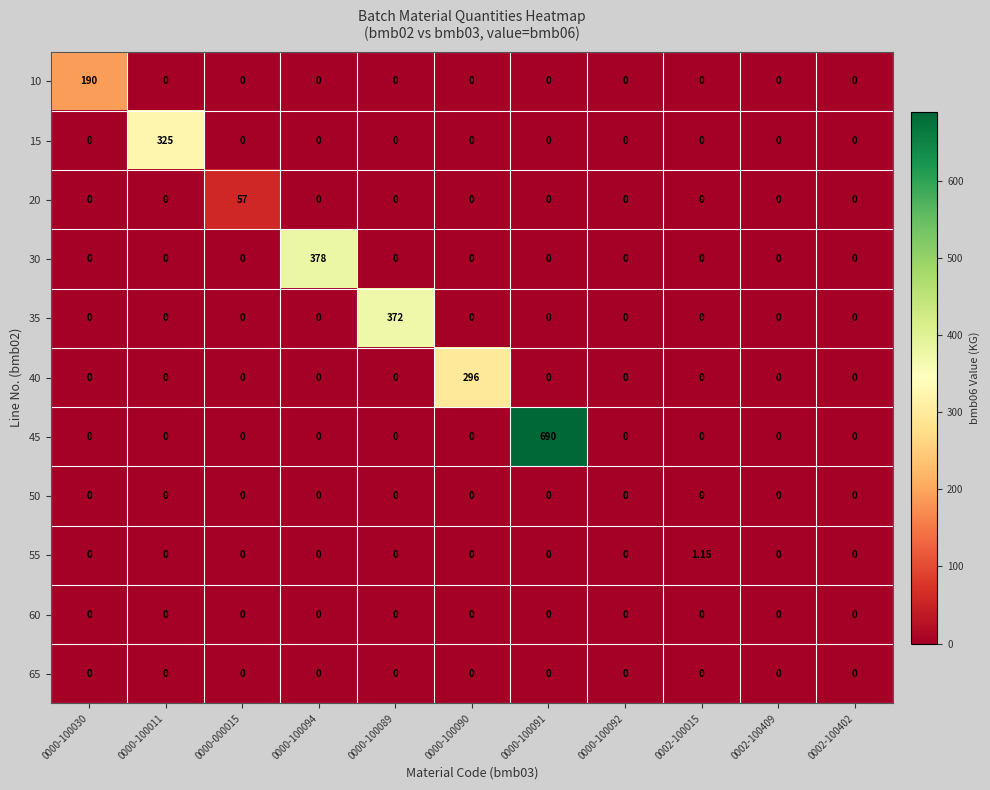

How many categories are shown in the chart?

11